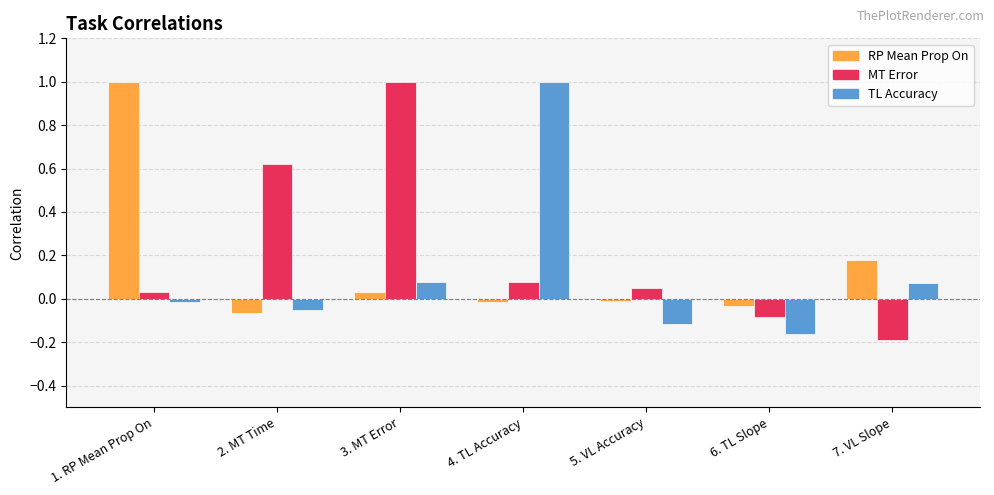

Is it true that RP Mean Prop On equals -0.0 at 5. VL Accuracy?

True